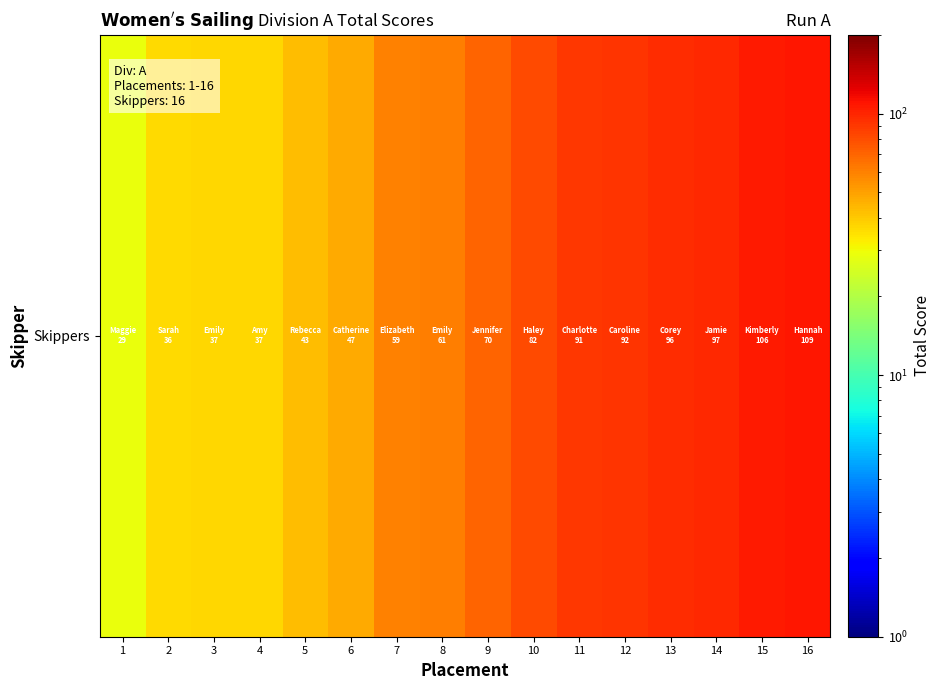

What is the sum of the values at 11 and 2?

127